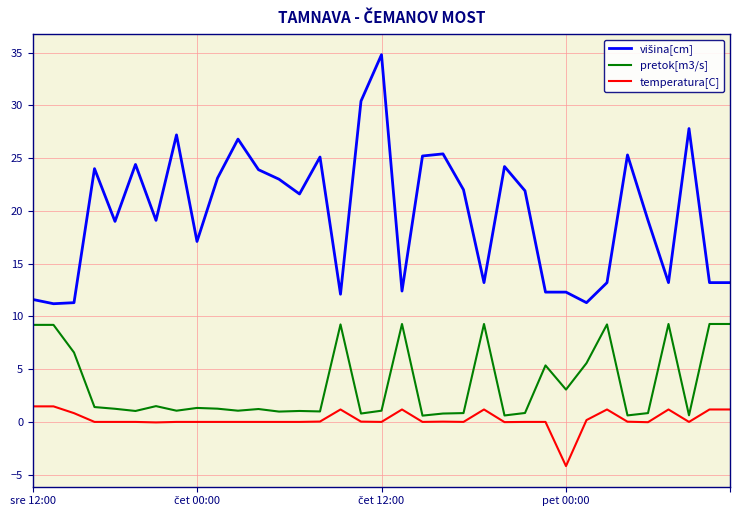

What is the minimum value shown in the chart?

-4.2